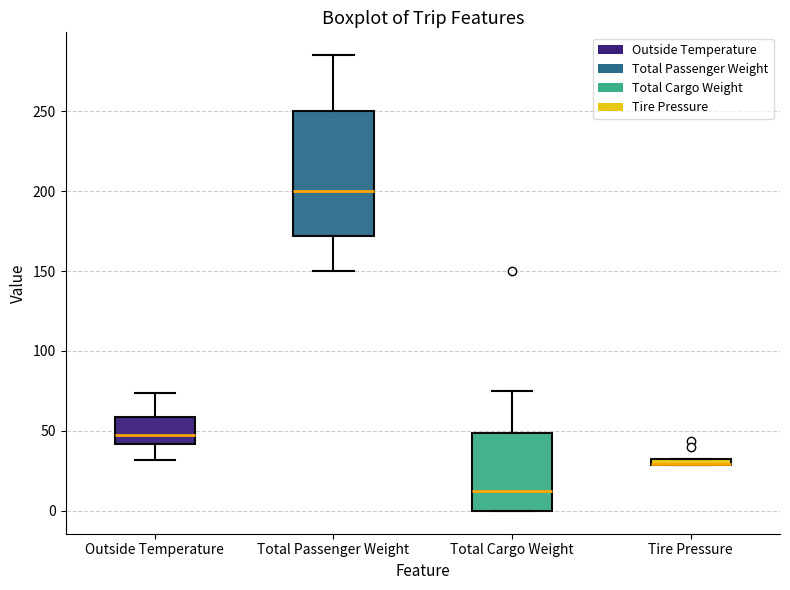

Where is the upper edge of the box for Total Passenger Weight on the y-axis? The values are not printed on the chart, so give them approximately, as read against the axis.

250